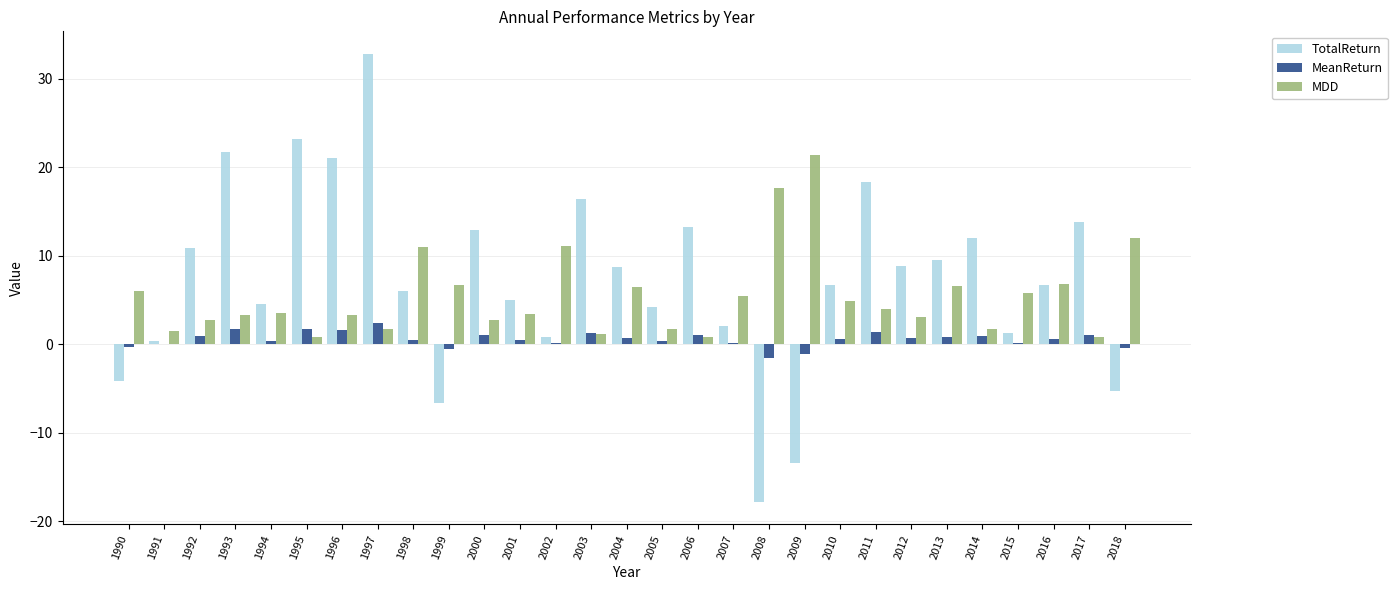

How many groups of bars are there?

29